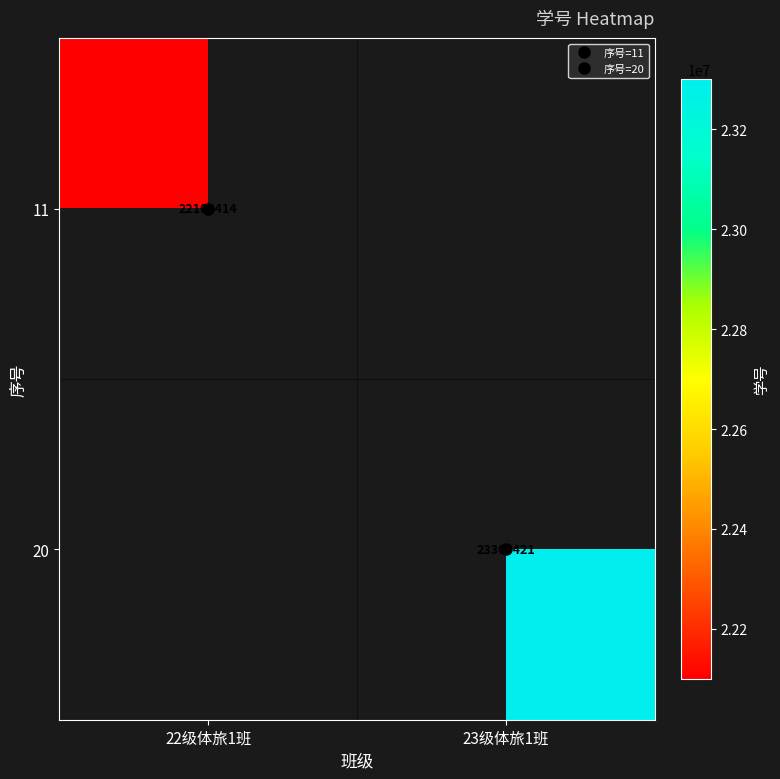

What is the smallest value displayed?

22100414.0